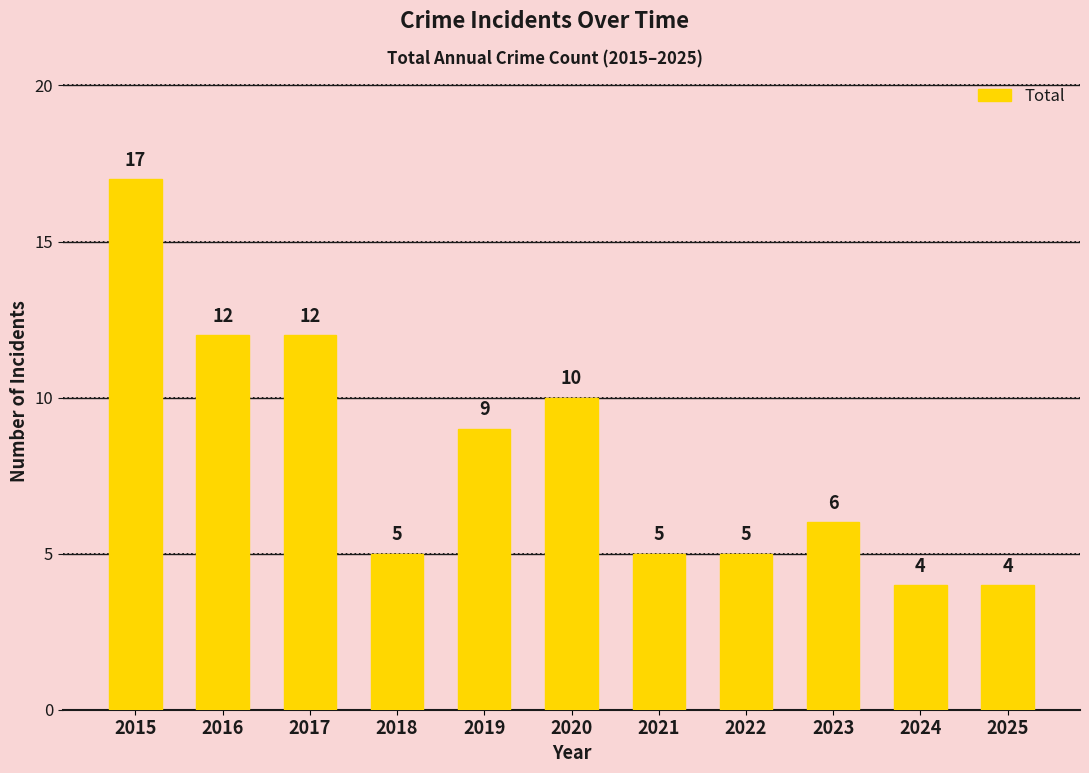

Reading left to right, transcribe all the data shown in this chart.

2015=17	2016=12	2017=12	2018=5	2019=9	2020=10	2021=5	2022=5	2023=6	2024=4	2025=4